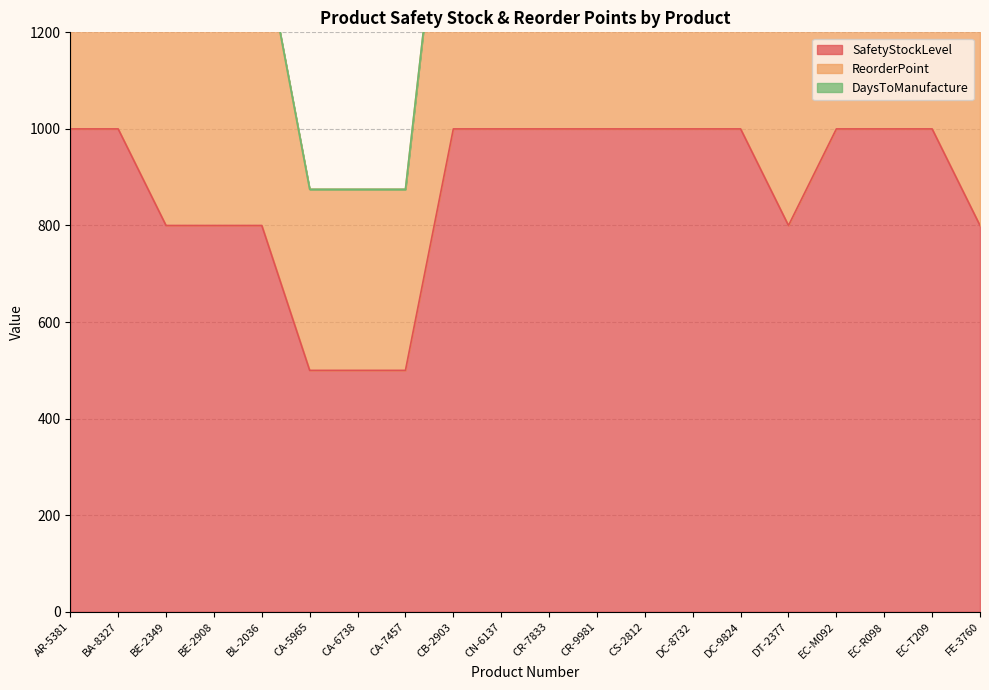

The value of SafetyStockLevel at BA-8327 is 1000. True or false?

True